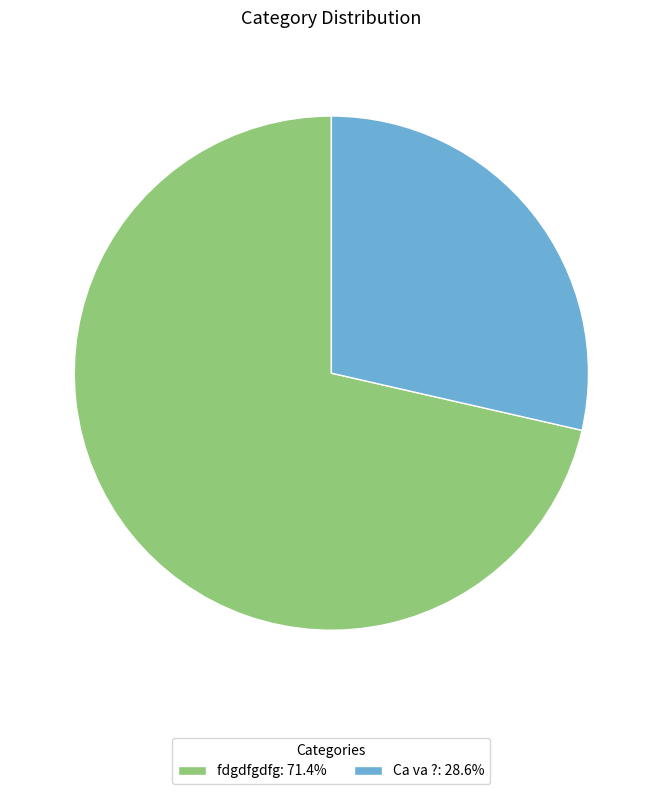

True or false: fdgdfgdfg accounts for 80% of the total.

False